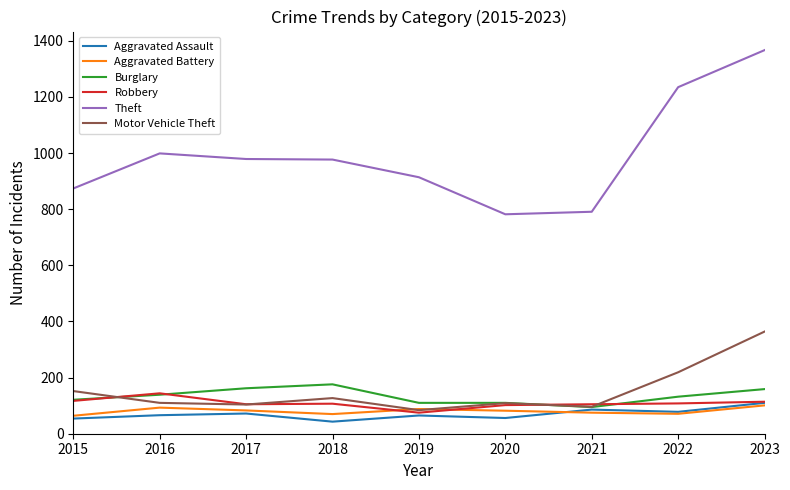

What is the spread (max minus min) of values at 2017?

907